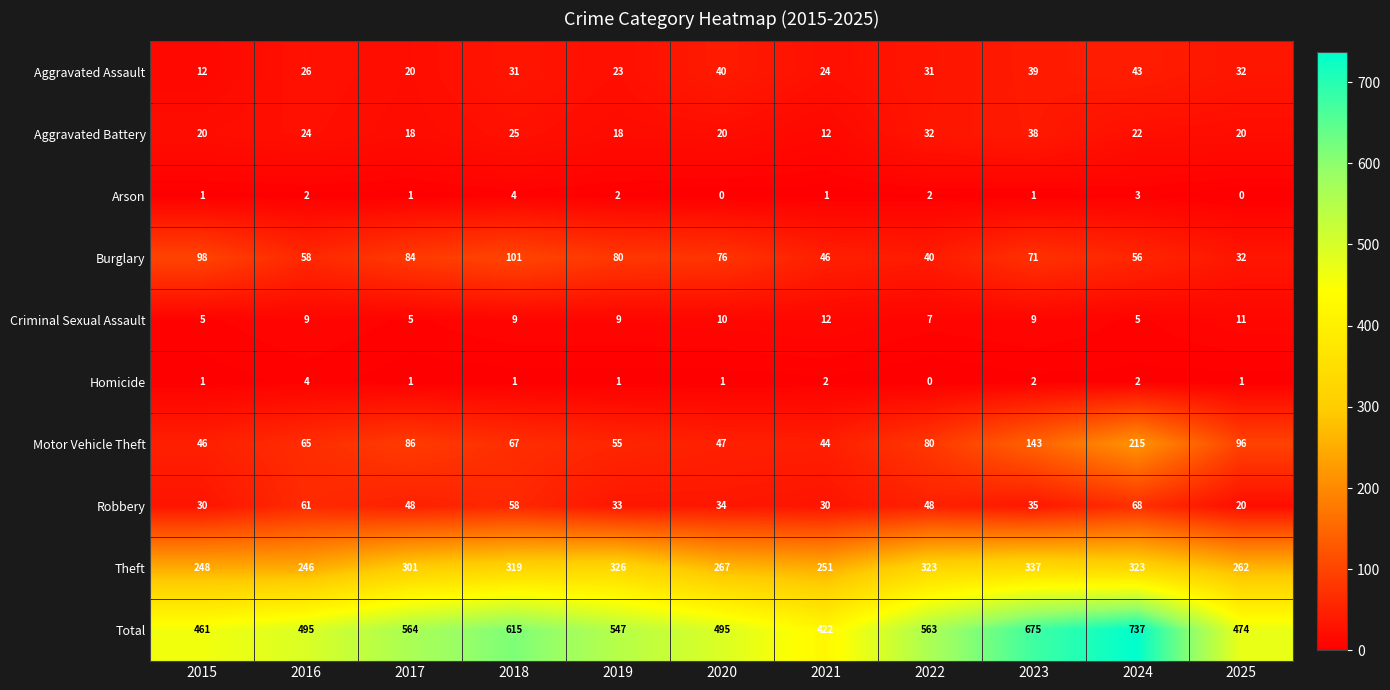

True or false: Aggravated Battery has a value of 8 at 2025.

False